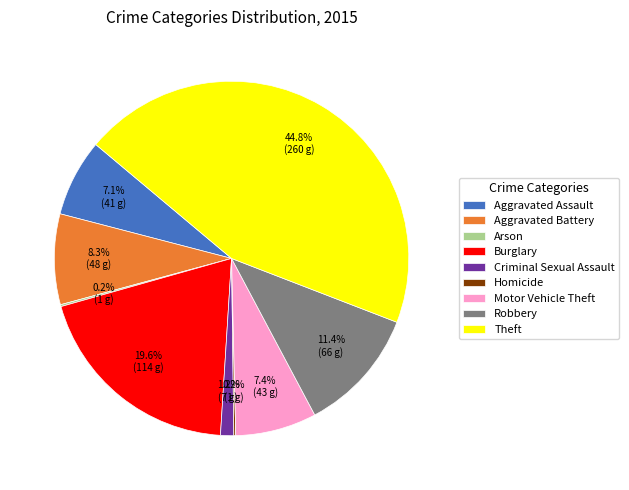

Which slice is the largest?

Theft